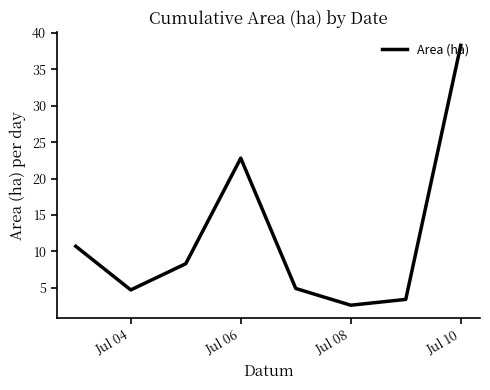

What is the maximum value shown in the chart?

38.3